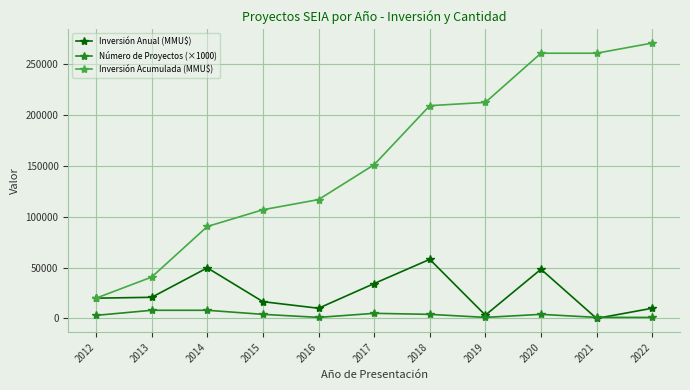

The value of Inversión Acumulada (MMU$) at 2015 is 106920. True or false?

True